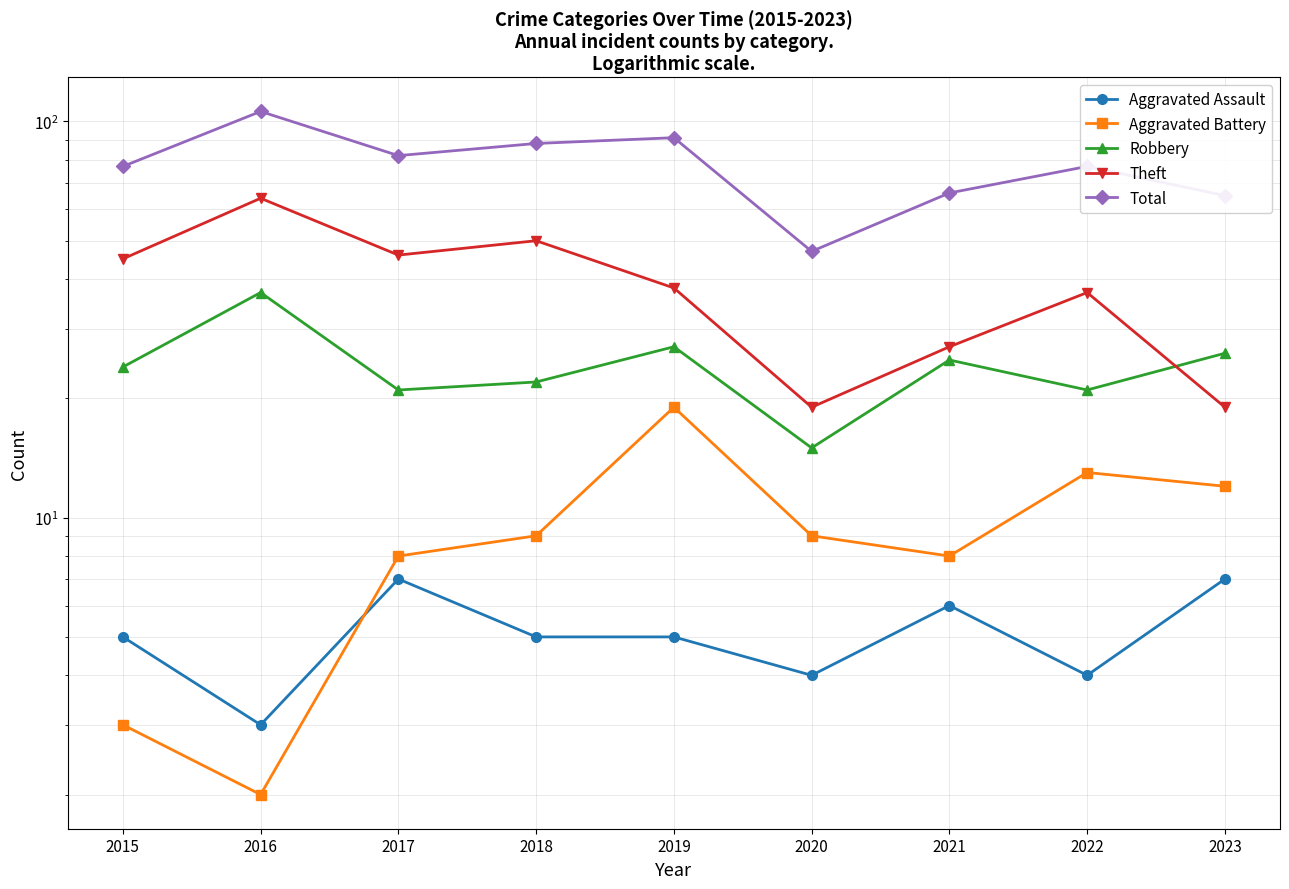

How many categories are shown in the chart?

9